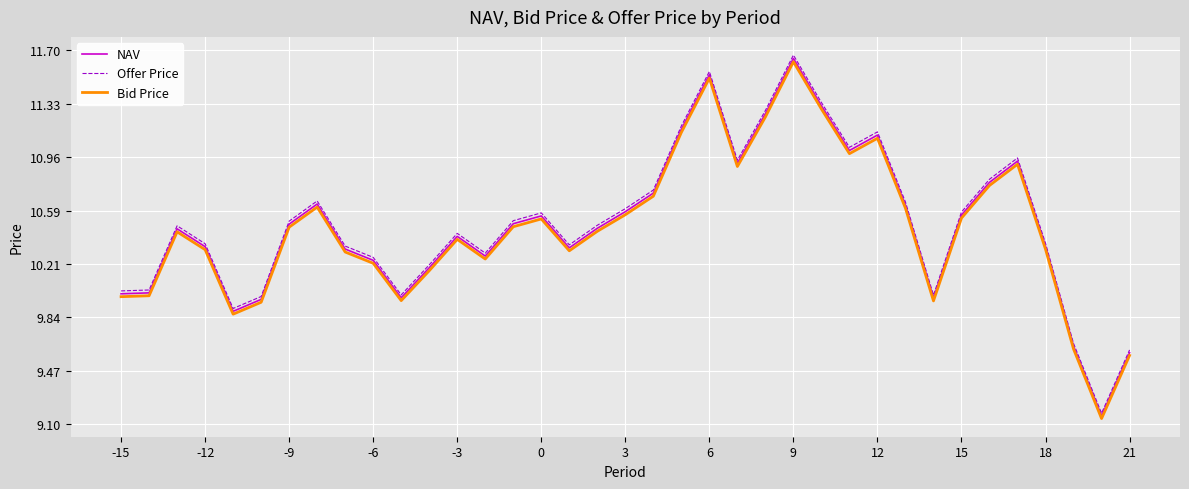

Which series has the largest range (max minus min)?

Offer Price